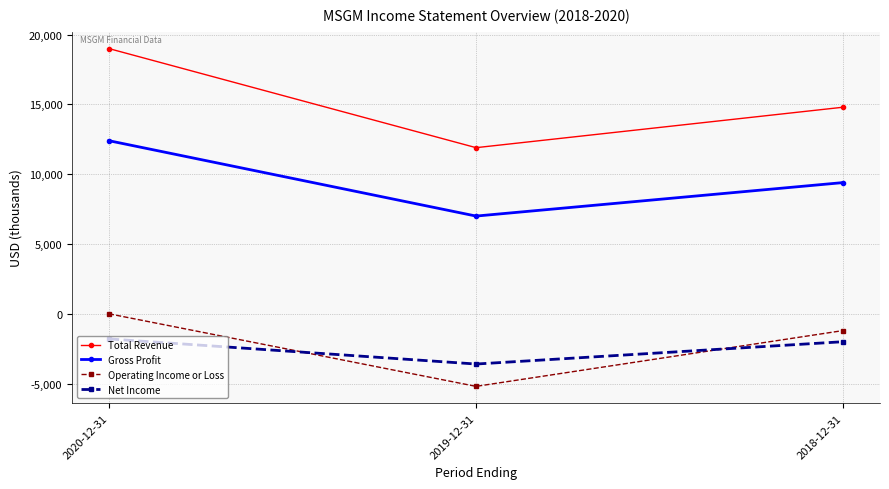

How many data points in Operating Income or Loss are less than -1200?

1